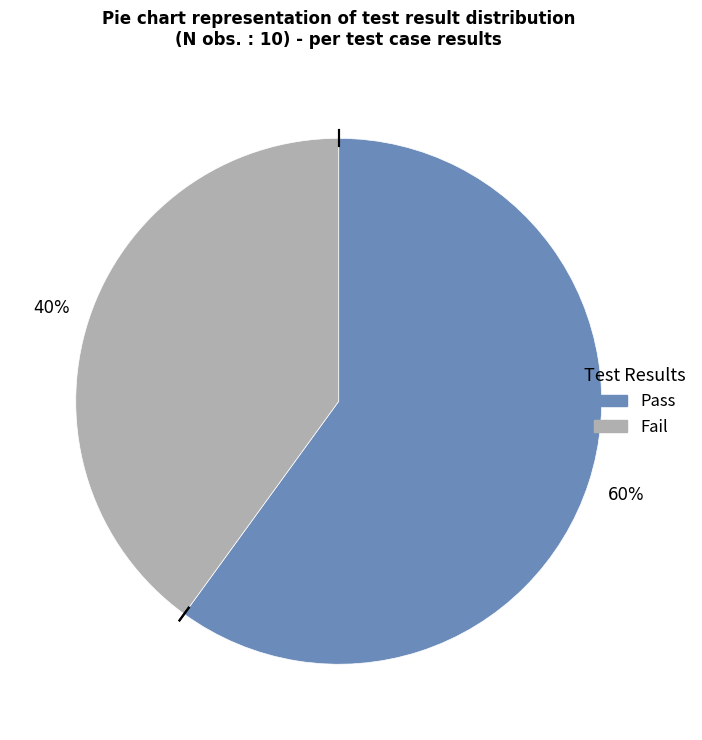

What is the largest slice in the pie chart?

Pass